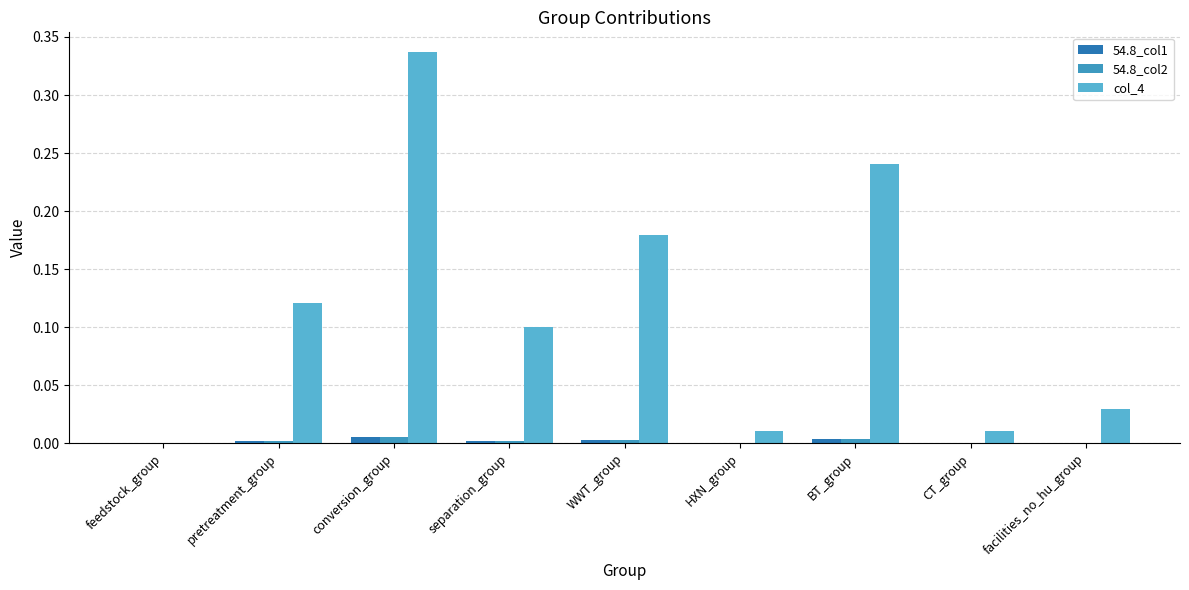

The value of 54.8_col2 at pretreatment_group is 0.0. True or false?

True